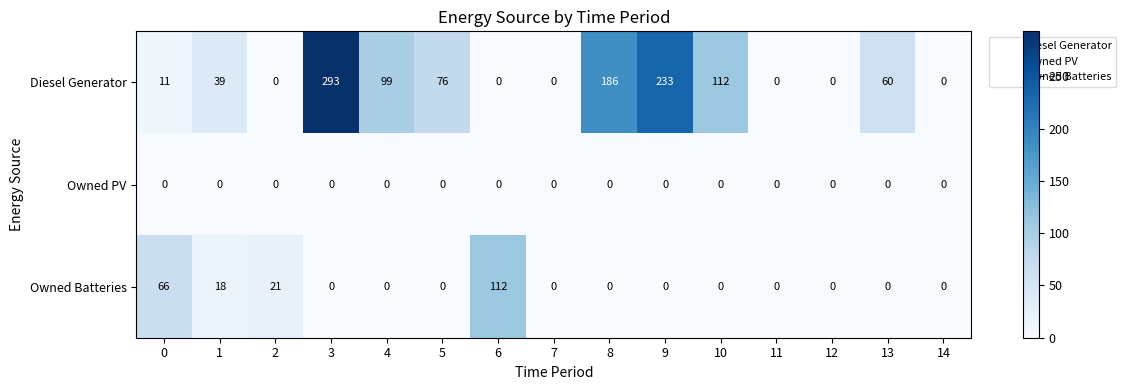

What is the greatest value displayed?

293